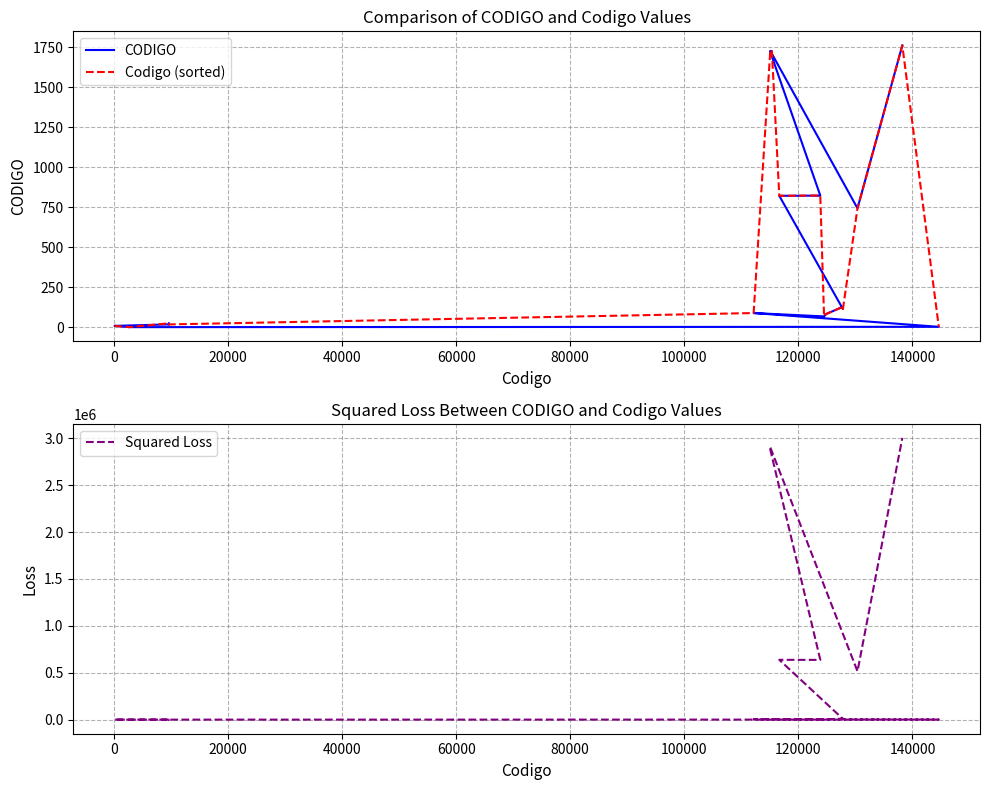

In CODIGO, how many points are higher than both neighbors (excluding endpoints)?

4